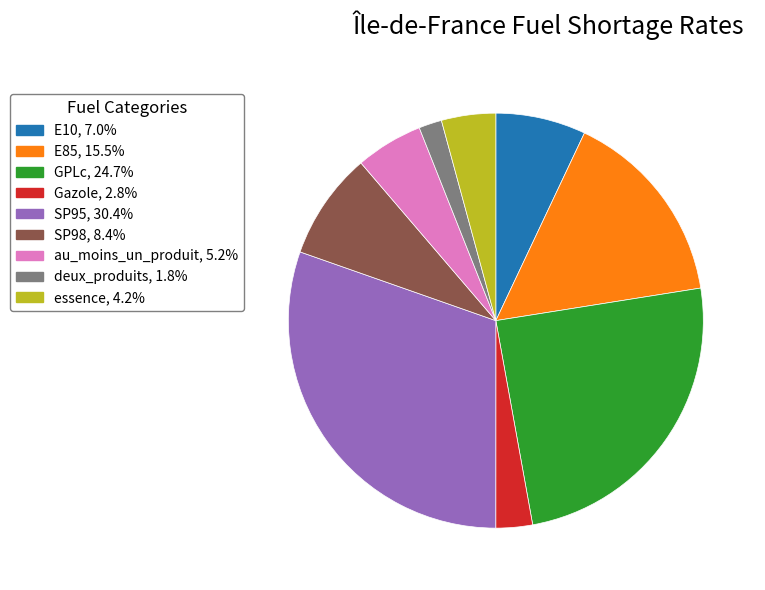

Is it true that GPLc is 18% of the pie?

False